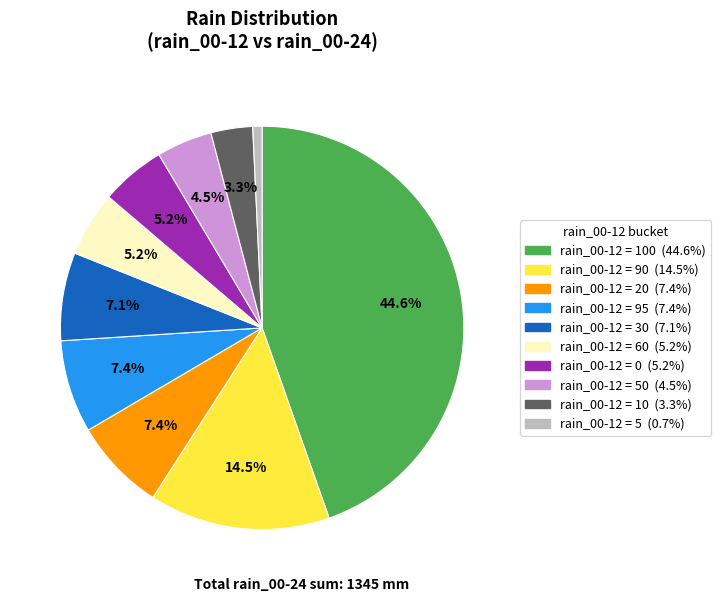

Does any single category account for the majority?

No